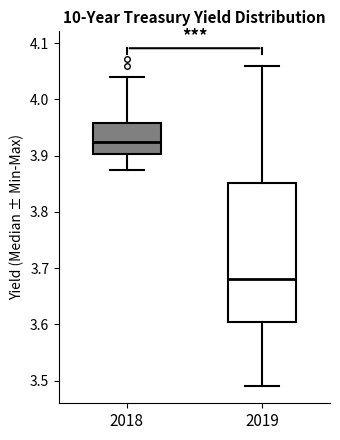

Reading left to right, read every box against the y-axis: the position of its median line, the range the box covers, and the ends of its whiskers. The values are not printed on the chart, so give them approximately, as read against the axis.

2018: median 3.93, box 3.90 to 3.96, whiskers 3.87 to 4.04
2019: median 3.68, box 3.60 to 3.85, whiskers 3.49 to 4.06